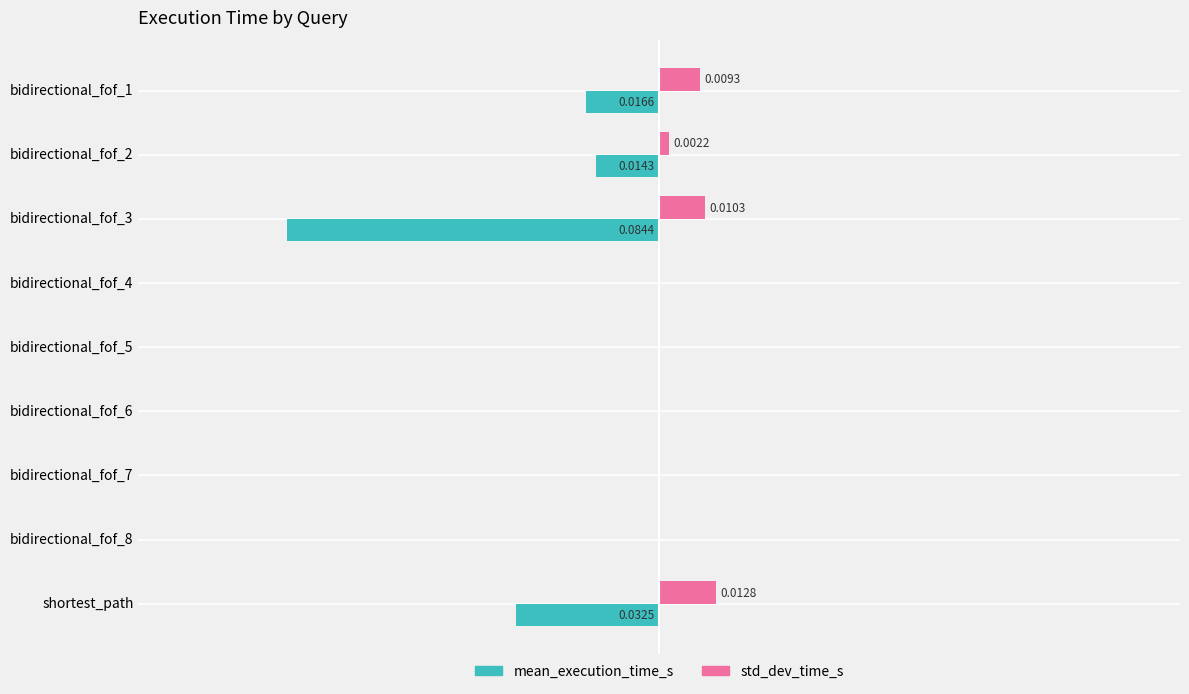

Reading left to right, transcribe all the data shown in this chart.

mean_execution_time_s: -0.0	-0.0	-0.1	0.0	0.0	0.0	0.0	0.0	-0.0
std_dev_time_s: 0.0	0.0	0.0	0.0	0.0	0.0	0.0	0.0	0.0